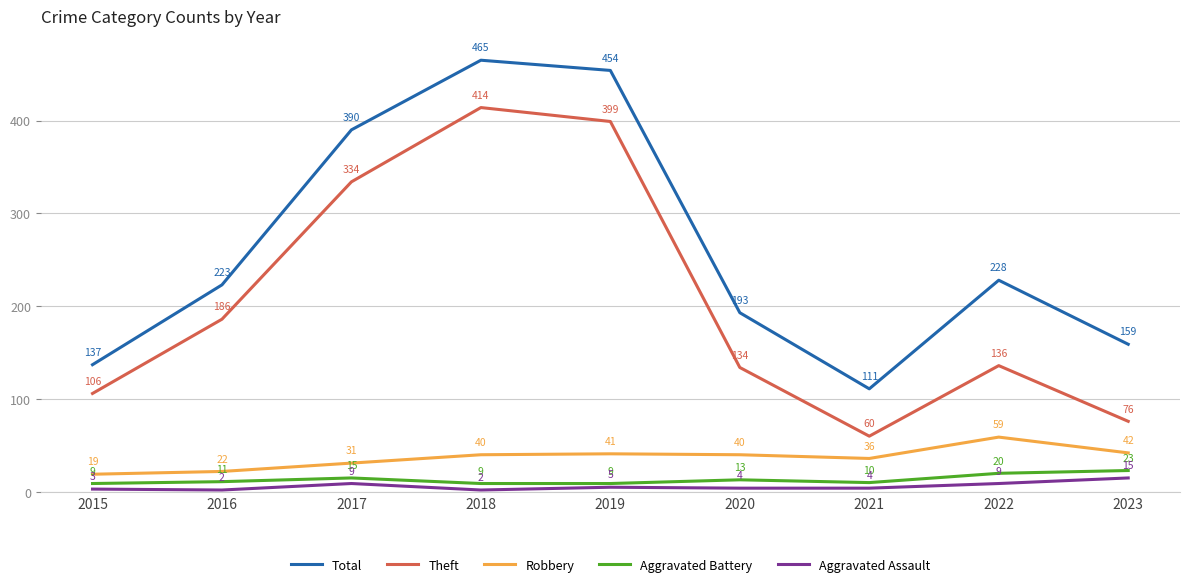

What is the value of the Aggravated Assault point at the 7th from the left?

4